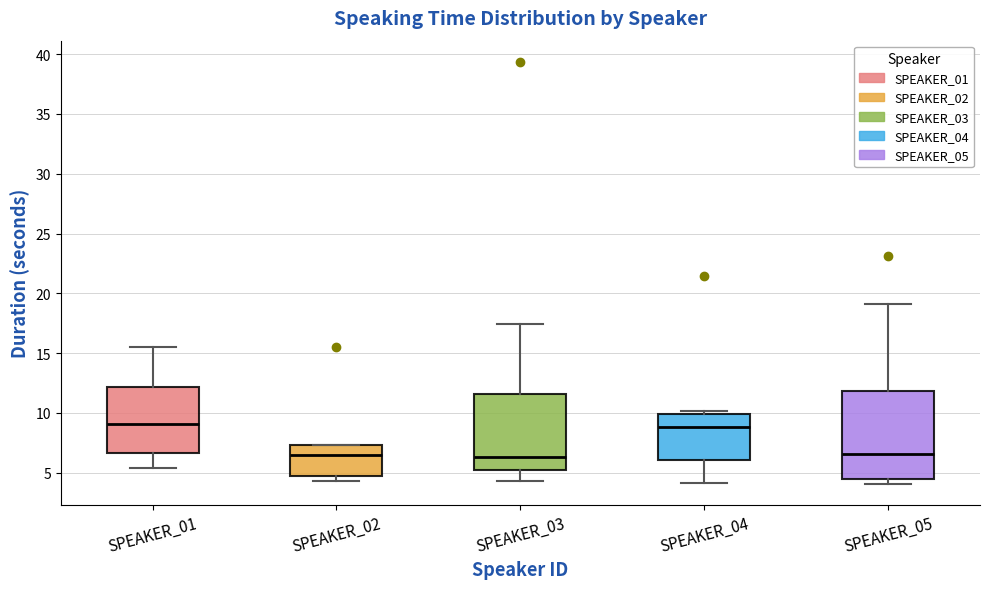

Reading left to right, transcribe this box plot: for each box, give where its median line is, the range the box spans, and where its two whiskers end, as read against the y-axis. The values are not printed on the chart, so give them approximately, as read against the axis.

SPEAKER_01: median 9.0, box 6.5 to 12.0, whiskers 5.5 to 15.5
SPEAKER_02: median 6.5, box 4.5 to 7.5, whiskers 4.5 (just below the box's lower edge) to 7.5
SPEAKER_03: median 6.5, box 5.5 to 11.5, whiskers 4.5 to 17.5
SPEAKER_04: median 9.0, box 6.0 to 10.0, whiskers 4.0 to 10.0 (just above the box's upper edge)
SPEAKER_05: median 6.5, box 4.5 to 12.0, whiskers 4.0 to 19.0